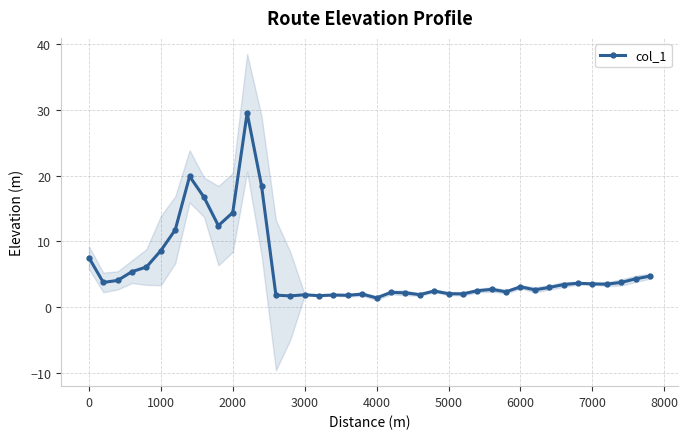

True or false: col_1 has a value of 1.2 at 7000.

False